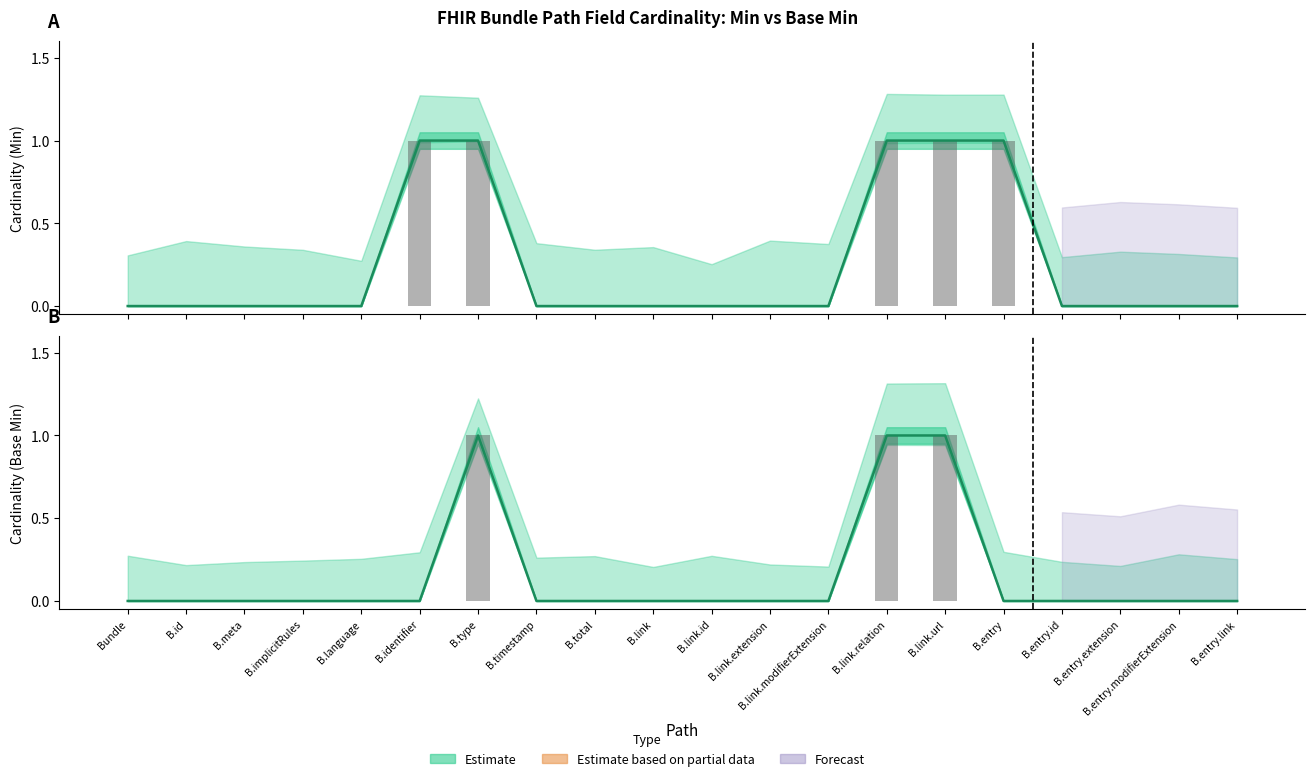

Is it true that Base Min equals 1 at B.link.url?

False